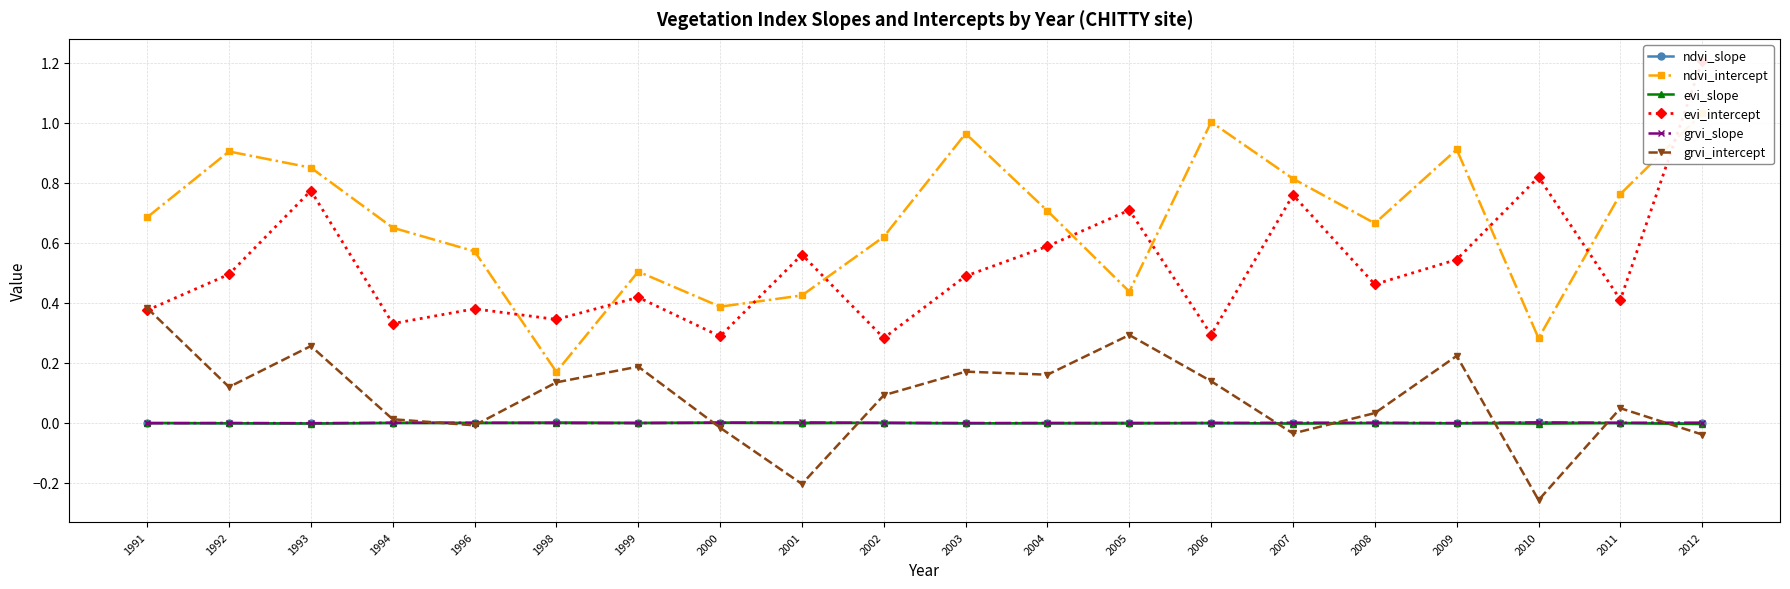

What are all the series names shown in the legend?

ndvi_slope, ndvi_intercept, evi_slope, evi_intercept, grvi_slope, grvi_intercept